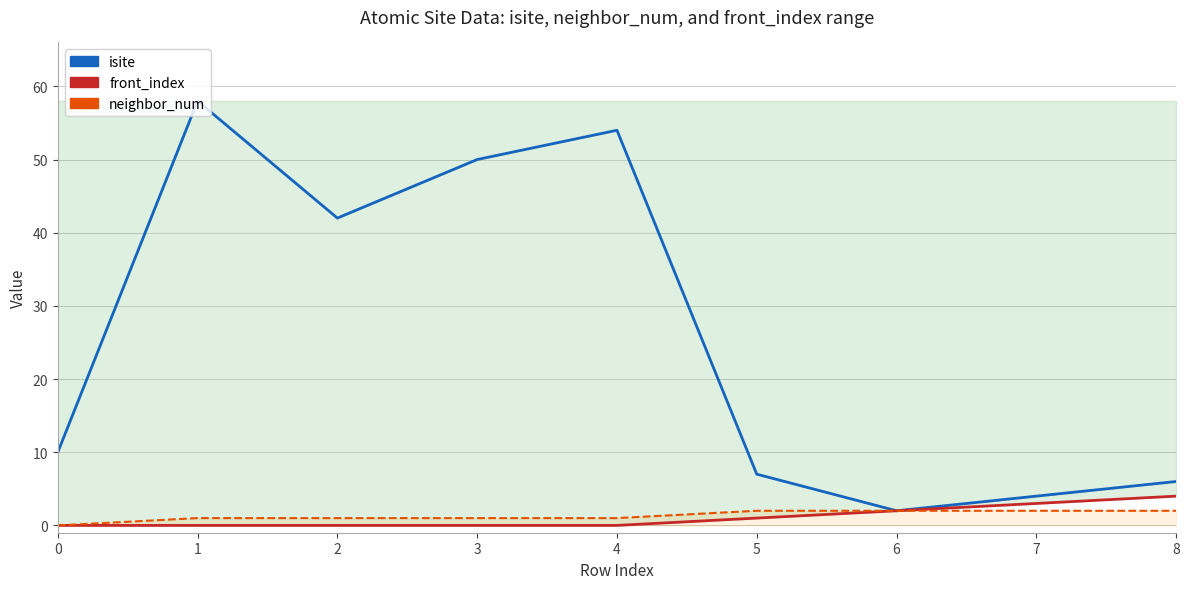

At which label is neighbor_num closest to 1?

1